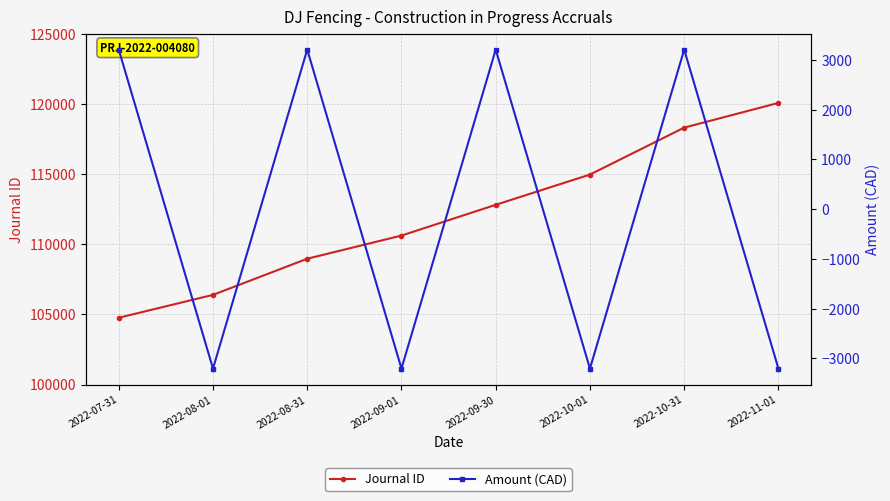

What is the value of the Journal ID point at the 8th from the left?

120067